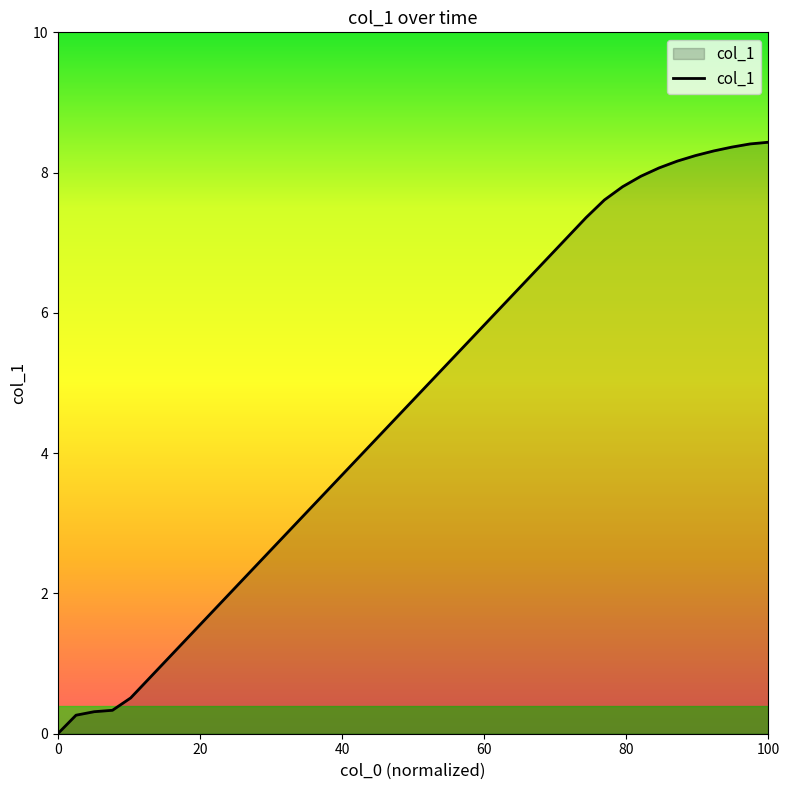

What is the maximum value shown in the chart?

8.4